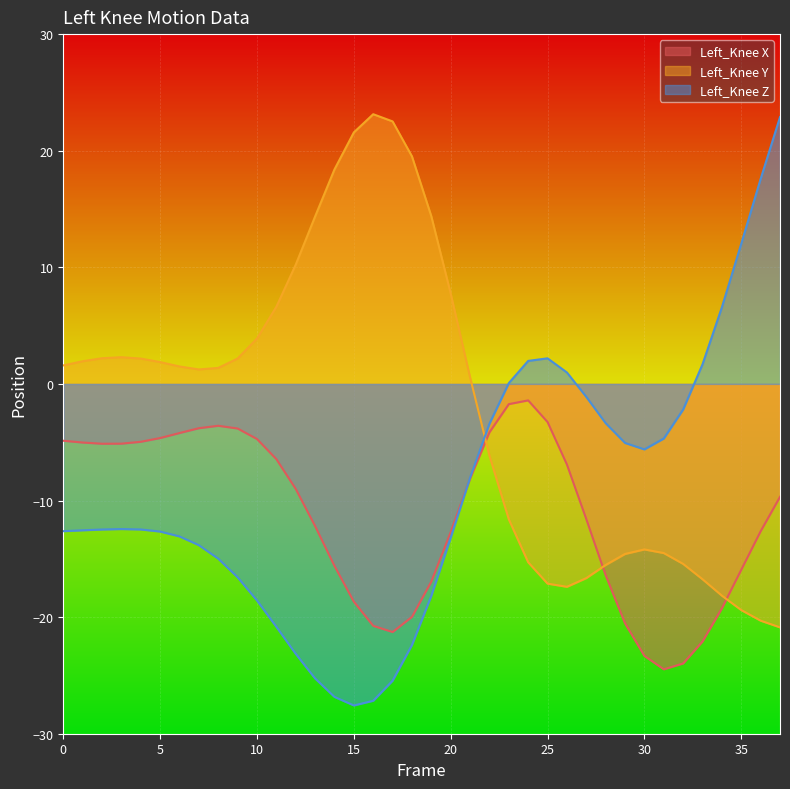

How many data points in Left_Knee Y are less than 1?

17